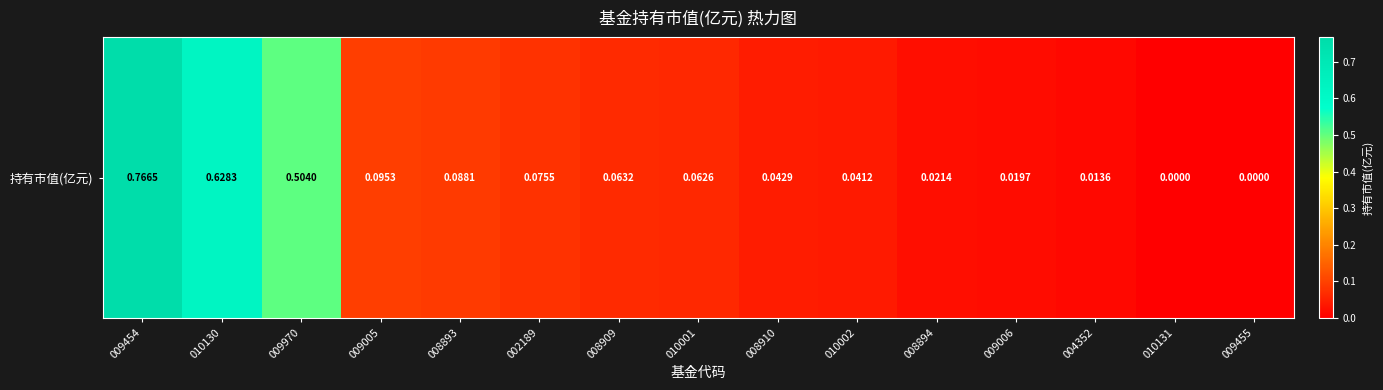

What is the change in value from 010130 to 009455?

-0.6